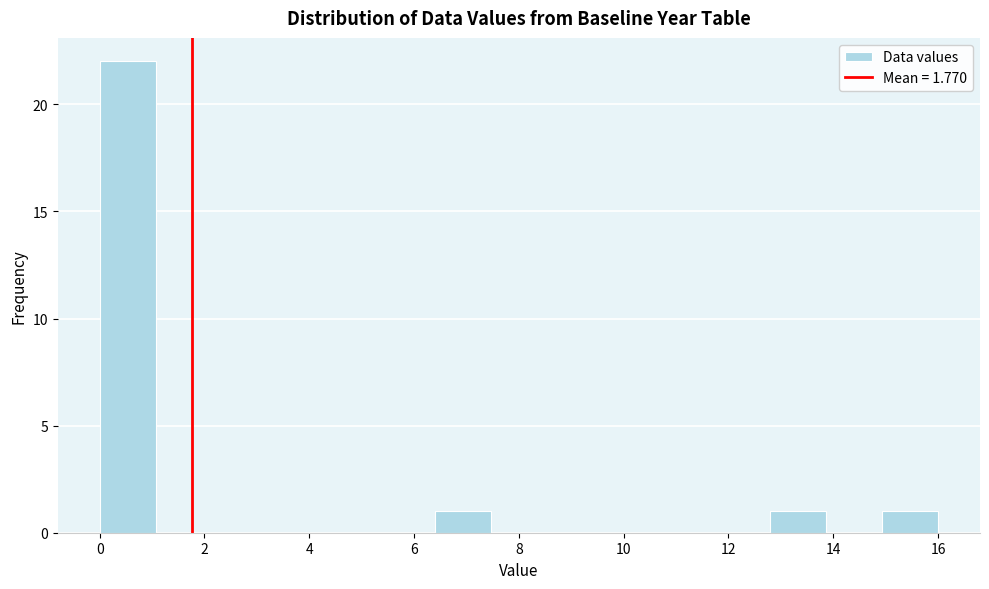

Over which range of the x-axis is the bar tallest?

0.0 to 1.0